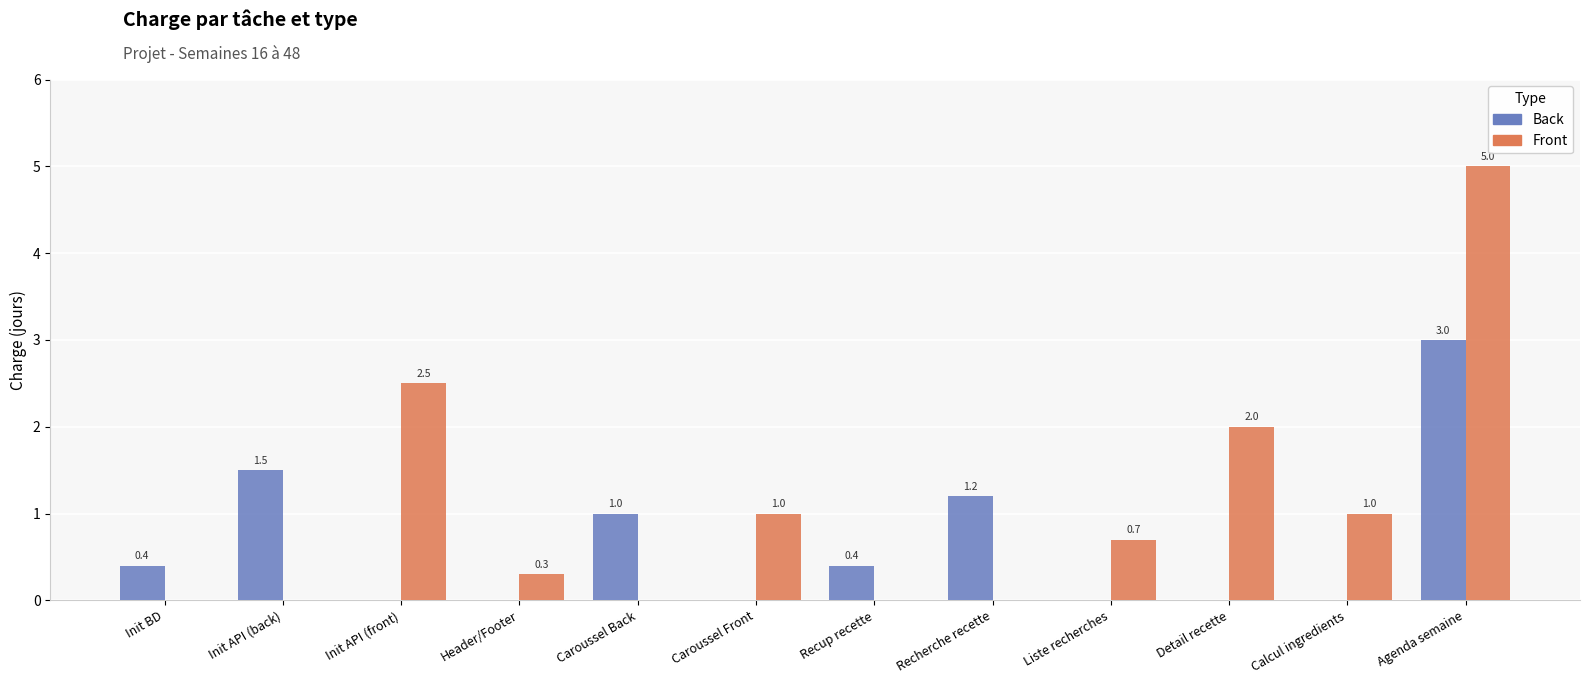

What is the total value across all series at Caroussel Front?

1.0